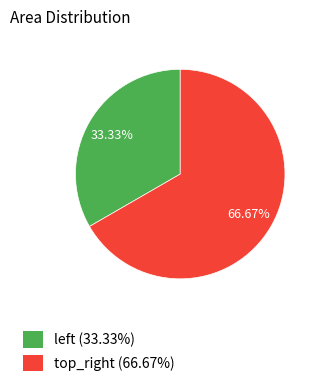

How many segments does this pie chart have?

2